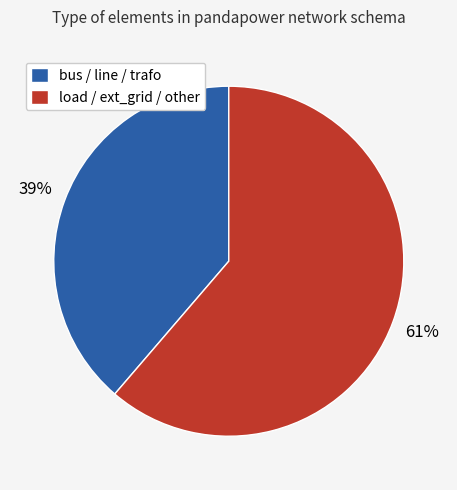

To the nearest percent, what portion does bus / line / trafo represent?

39%